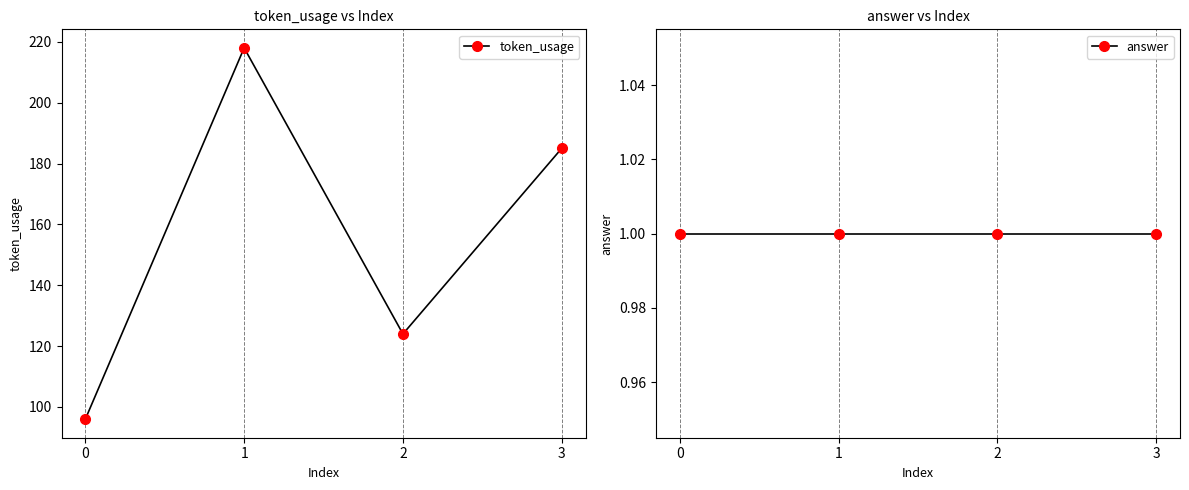

What is the total value across all series at 0?

97